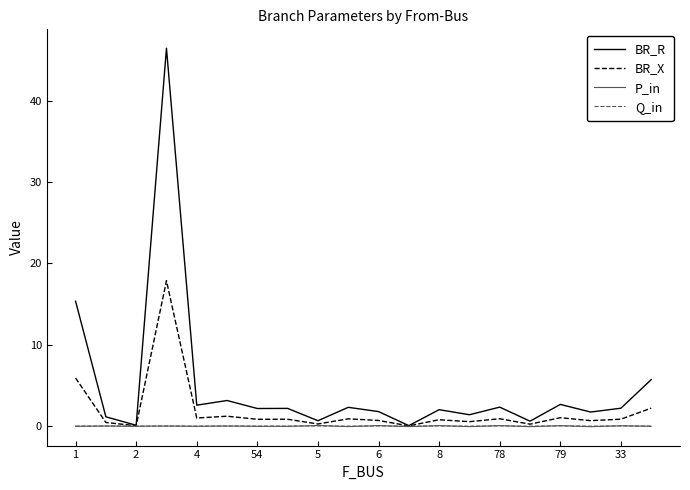

Which series has the widest spread of values?

BR_R